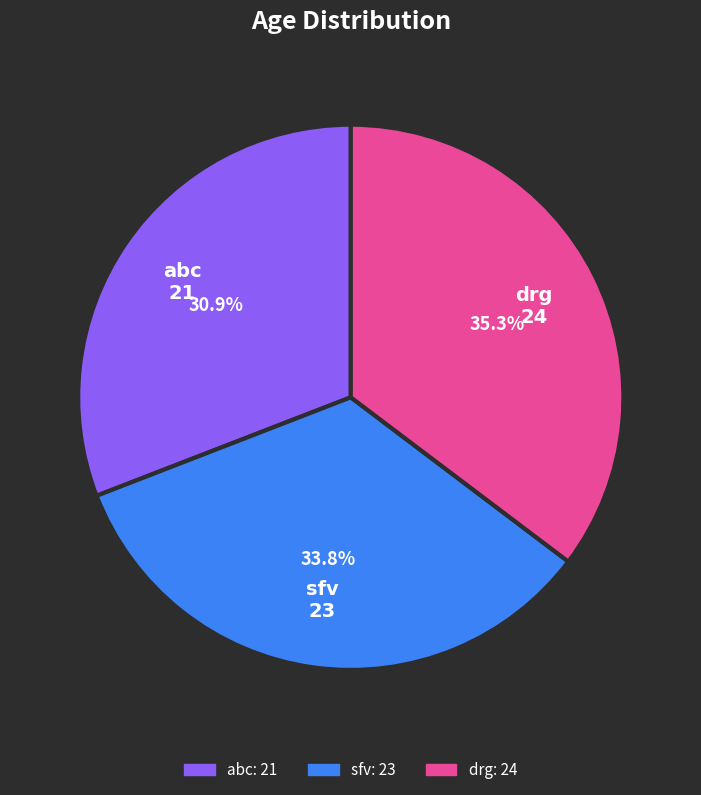

To the nearest percent, what is the average slice percentage?

33%